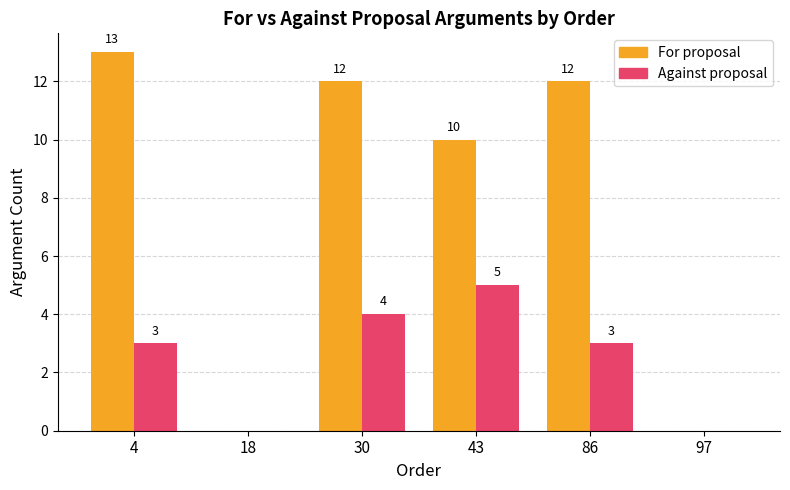

What is the sum of the For proposal values at 86 and 30?

24